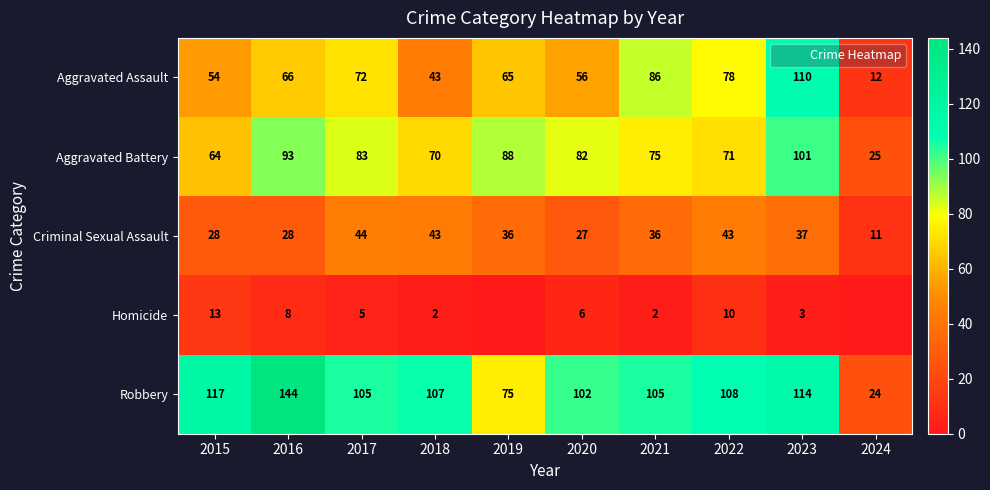

Which series has the largest total across all categories?

Robbery